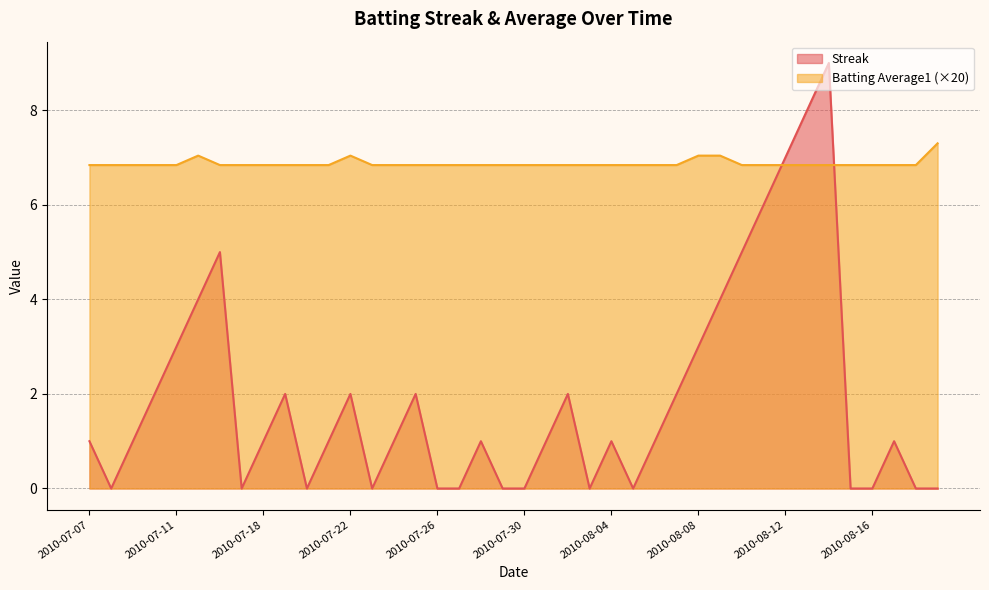

How many lines are shown in the chart?

2